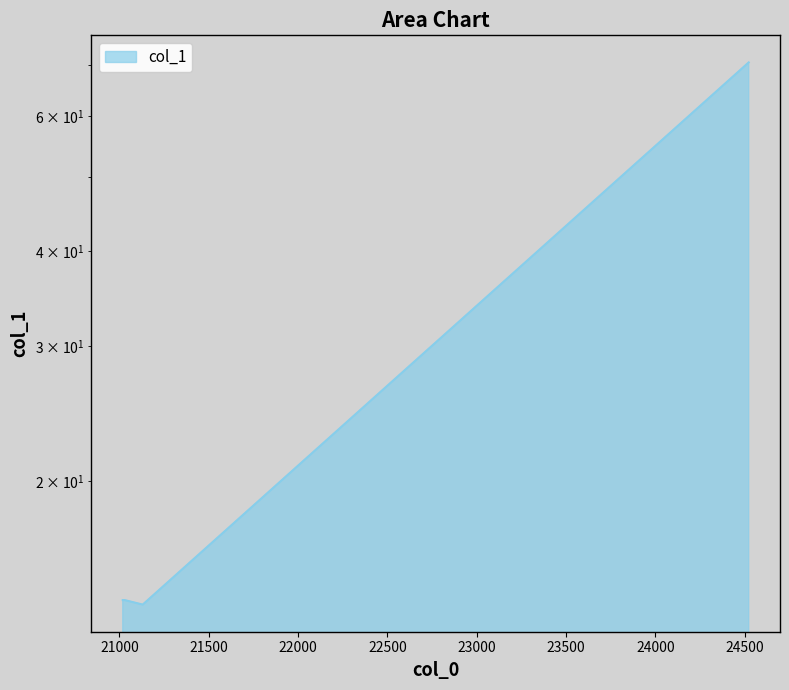

Rank the categories by value from highest to lowest.

24523.2, 21018.6, 21028.6, 21130.5